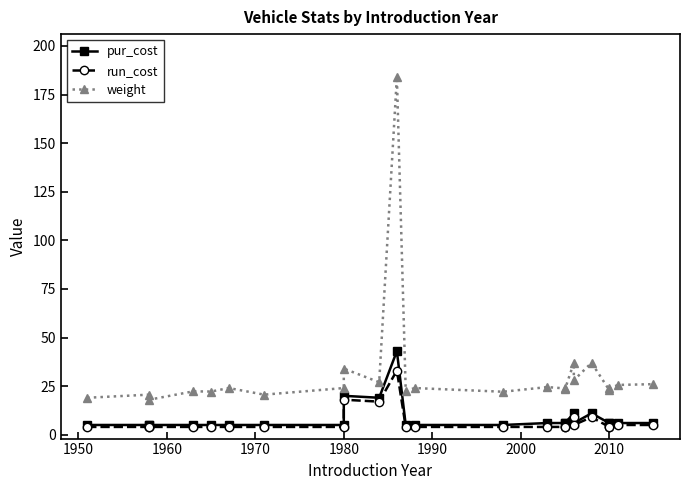

What is the sum of the run_cost values at 2010 and 1990?

8.0